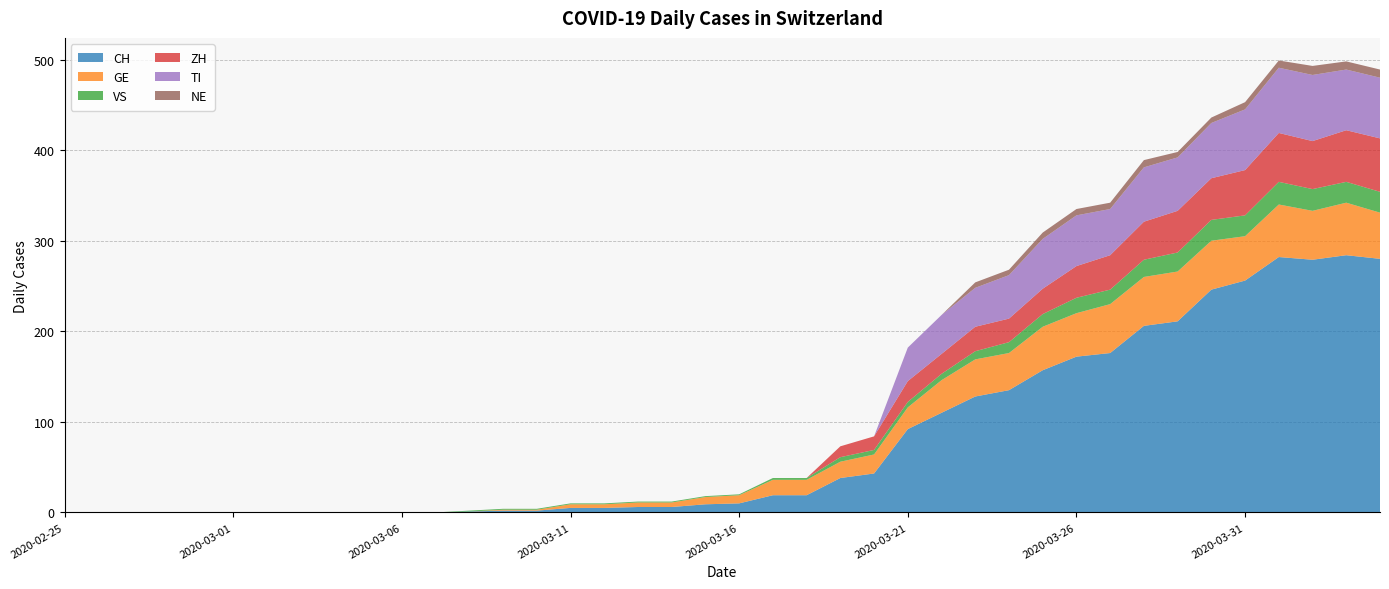

Reading left to right, extract all data points from this chart.

CH: 2020-02-25=0	2020-02-26=0	2020-02-27=0	2020-02-28=0	2020-02-29=0	2020-03-01=0	2020-03-02=0	2020-03-03=0	2020-03-04=0	2020-03-05=0	2020-03-06=0	2020-03-07=0	2020-03-08=1	2020-03-09=2	2020-03-10=2	2020-03-11=5	2020-03-12=5	2020-03-13=6	2020-03-14=6	2020-03-15=9	2020-03-16=10	2020-03-17=19	2020-03-18=19	2020-03-19=38	2020-03-20=43	2020-03-21=92	2020-03-22=110	2020-03-23=128	2020-03-24=135	2020-03-25=157	2020-03-26=172	2020-03-27=176	2020-03-28=206	2020-03-29=211	2020-03-30=246	2020-03-31=256	2020-04-01=282	2020-04-02=279	2020-04-03=284	2020-04-04=280
GE: 2020-02-25=0	2020-02-26=0	2020-02-27=0	2020-02-28=0	2020-02-29=0	2020-03-01=0	2020-03-02=0	2020-03-03=0	2020-03-04=0	2020-03-05=0	2020-03-06=0	2020-03-07=0	2020-03-08=0	2020-03-09=1	2020-03-10=1	2020-03-11=4	2020-03-12=4	2020-03-13=5	2020-03-14=5	2020-03-15=8	2020-03-16=9	2020-03-17=17	2020-03-18=17	2020-03-19=18	2020-03-20=21	2020-03-21=24	2020-03-22=36	2020-03-23=41	2020-03-24=41	2020-03-25=48	2020-03-26=48	2020-03-27=54	2020-03-28=54	2020-03-29=55	2020-03-30=54	2020-03-31=49	2020-04-01=58	2020-04-02=54	2020-04-03=58	2020-04-04=51
VS: 2020-02-25=0	2020-02-26=0	2020-02-27=0	2020-02-28=0	2020-02-29=0	2020-03-01=0	2020-03-02=0	2020-03-03=0	2020-03-04=0	2020-03-05=0	2020-03-06=0	2020-03-07=0	2020-03-08=1	2020-03-09=1	2020-03-10=1	2020-03-11=1	2020-03-12=1	2020-03-13=1	2020-03-14=1	2020-03-15=1	2020-03-16=1	2020-03-17=2	2020-03-18=2	2020-03-19=5	2020-03-20=5	2020-03-21=6	2020-03-22=7	2020-03-23=9	2020-03-24=12	2020-03-25=14	2020-03-26=17	2020-03-27=16	2020-03-28=19	2020-03-29=21	2020-03-30=23	2020-03-31=23	2020-04-01=25	2020-04-02=24	2020-04-03=23	2020-04-04=23
ZH: 2020-02-25=0	2020-02-26=0	2020-02-27=0	2020-02-28=0	2020-02-29=0	2020-03-01=0	2020-03-02=0	2020-03-03=0	2020-03-04=0	2020-03-05=0	2020-03-06=0	2020-03-07=0	2020-03-08=0	2020-03-09=0	2020-03-10=0	2020-03-11=0	2020-03-12=0	2020-03-13=0	2020-03-14=0	2020-03-15=0	2020-03-16=0	2020-03-17=0	2020-03-18=0	2020-03-19=12	2020-03-20=15	2020-03-21=23	2020-03-22=22	2020-03-23=27	2020-03-24=26	2020-03-25=28	2020-03-26=35	2020-03-27=38	2020-03-28=42	2020-03-29=46	2020-03-30=46	2020-03-31=50	2020-04-01=54	2020-04-02=53	2020-04-03=57	2020-04-04=59
TI: 2020-02-25=0	2020-02-26=0	2020-02-27=0	2020-02-28=0	2020-02-29=0	2020-03-01=0	2020-03-02=0	2020-03-03=0	2020-03-04=0	2020-03-05=0	2020-03-06=0	2020-03-07=0	2020-03-08=0	2020-03-09=0	2020-03-10=0	2020-03-11=0	2020-03-12=0	2020-03-13=0	2020-03-14=0	2020-03-15=0	2020-03-16=0	2020-03-17=0	2020-03-18=0	2020-03-19=0	2020-03-20=0	2020-03-21=37	2020-03-22=43	2020-03-23=43	2020-03-24=48	2020-03-25=55	2020-03-26=56	2020-03-27=51	2020-03-28=60	2020-03-29=59	2020-03-30=61	2020-03-31=67	2020-04-01=72	2020-04-02=73	2020-04-03=67	2020-04-04=67
NE: 2020-02-25=0	2020-02-26=0	2020-02-27=0	2020-02-28=0	2020-02-29=0	2020-03-01=0	2020-03-02=0	2020-03-03=0	2020-03-04=0	2020-03-05=0	2020-03-06=0	2020-03-07=0	2020-03-08=0	2020-03-09=0	2020-03-10=0	2020-03-11=0	2020-03-12=0	2020-03-13=0	2020-03-14=0	2020-03-15=0	2020-03-16=0	2020-03-17=0	2020-03-18=0	2020-03-19=0	2020-03-20=0	2020-03-21=0	2020-03-22=0	2020-03-23=6	2020-03-24=6	2020-03-25=7	2020-03-26=7	2020-03-27=7	2020-03-28=8	2020-03-29=6	2020-03-30=6	2020-03-31=8	2020-04-01=8	2020-04-02=10	2020-04-03=9	2020-04-04=9